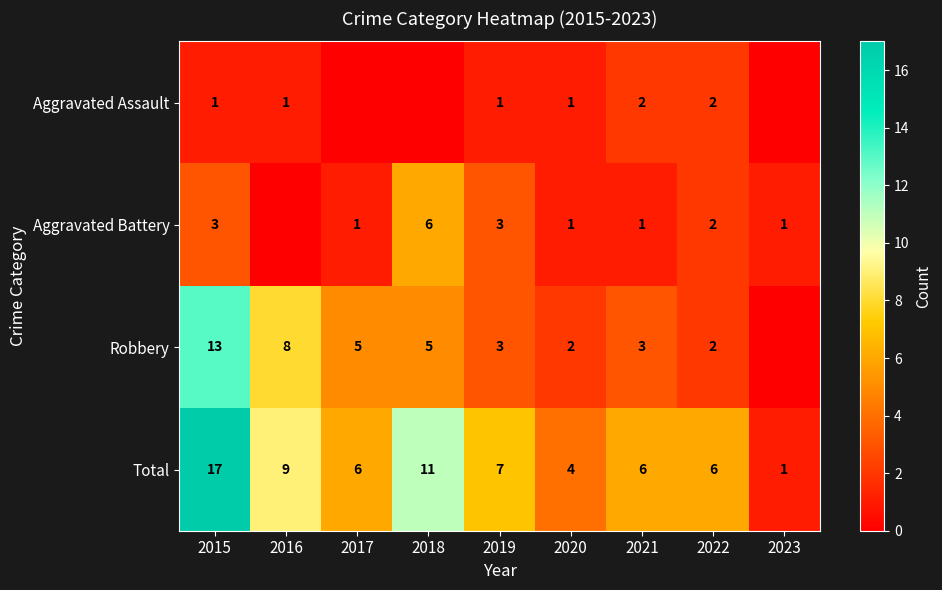

How many values in the Total series are below 6?

2